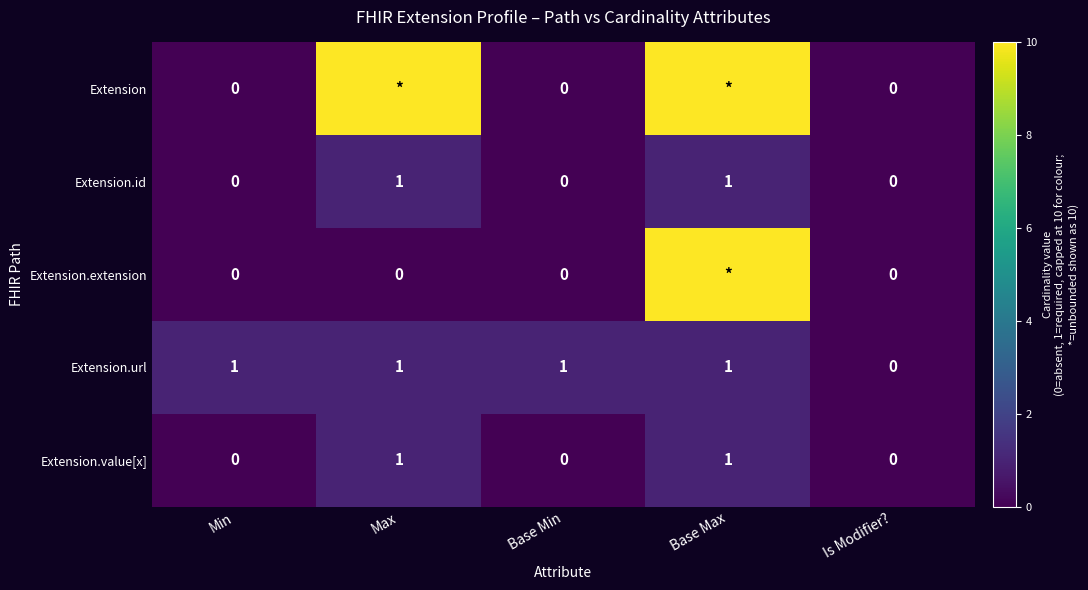

The value of Extension.id at Base Max is 0. True or false?

False